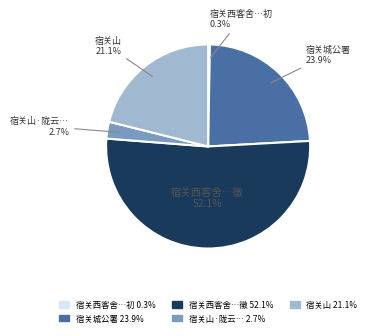

Is there any slice that represents more than half of the pie?

Yes